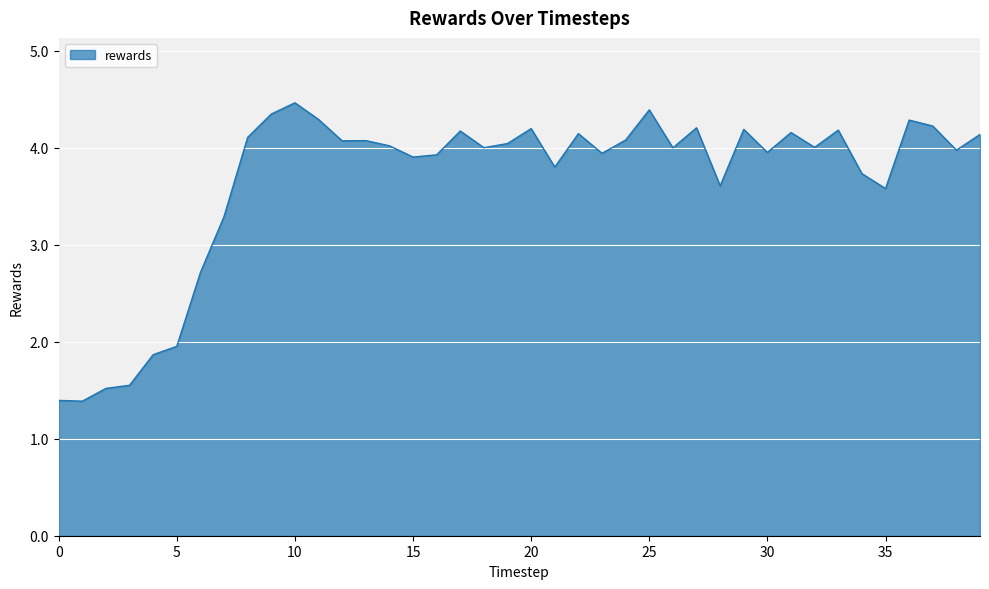

What is the maximum value shown in the chart?

4.5